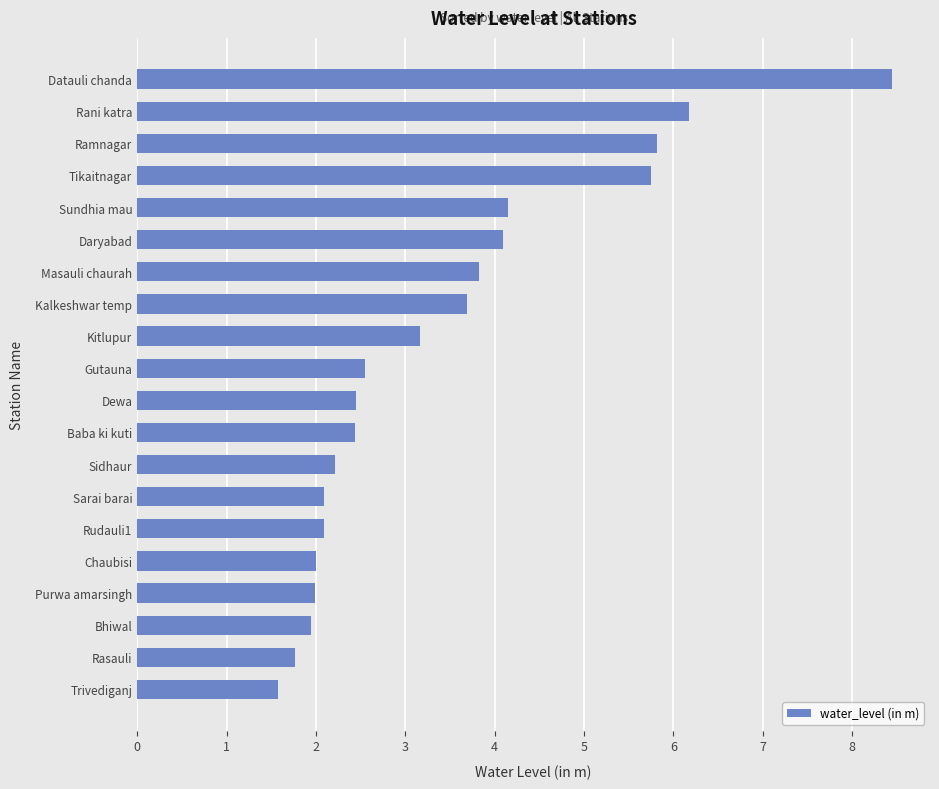

Are the bars horizontal?

Yes